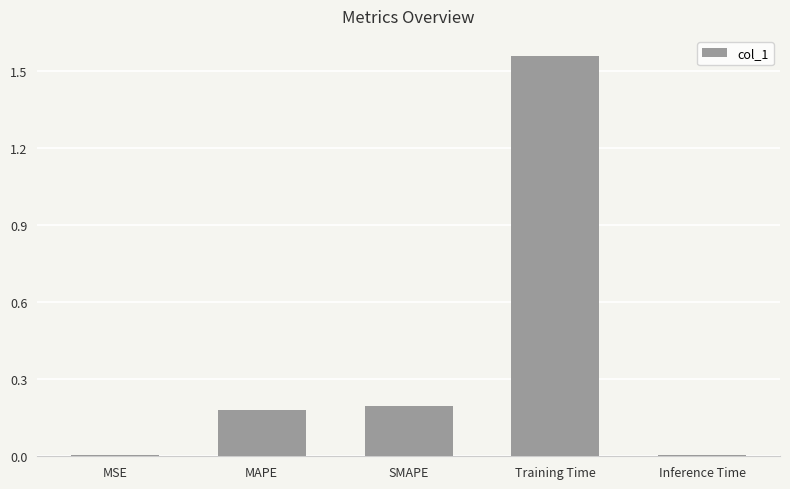

How many data points does each series have?

5